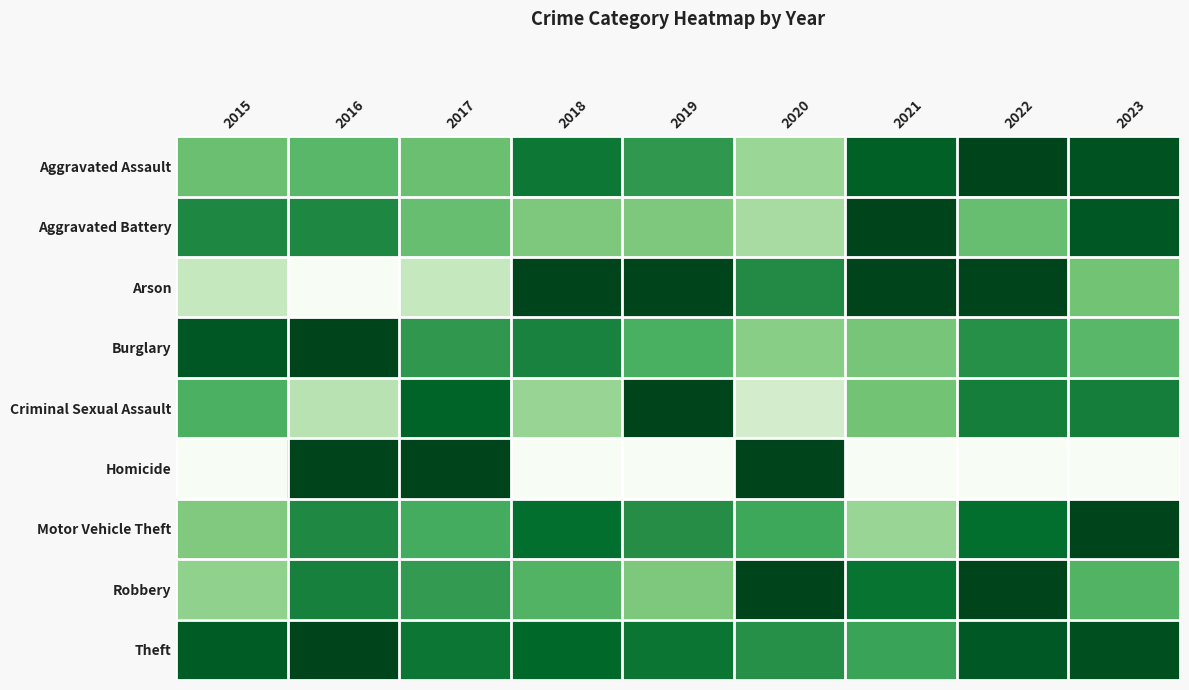

Reading left to right, list all the values displayed in this chart.

Aggravated Assault: 2015=0.5	2016=0.6	2017=0.5	2018=0.8	2019=0.7	2020=0.4	2021=0.9	2022=1.0	2023=1.0
Aggravated Battery: 2015=0.8	2016=0.8	2017=0.5	2018=0.5	2019=0.5	2020=0.4	2021=1.0	2022=0.5	2023=0.9
Arson: 2015=0.2	2016=0.0	2017=0.2	2018=1.0	2019=1.0	2020=0.8	2021=1.0	2022=1.0	2023=0.5
Burglary: 2015=0.9	2016=1.0	2017=0.7	2018=0.8	2019=0.6	2020=0.4	2021=0.5	2022=0.7	2023=0.6
Criminal Sexual Assault: 2015=0.6	2016=0.3	2017=0.9	2018=0.4	2019=1.0	2020=0.2	2021=0.5	2022=0.8	2023=0.8
Homicide: 2015=0.0	2016=1.0	2017=1.0	2018=0.0	2019=0.0	2020=1.0	2021=0.0	2022=0.0	2023=0.0
Motor Vehicle Theft: 2015=0.5	2016=0.8	2017=0.6	2018=0.9	2019=0.7	2020=0.6	2021=0.4	2022=0.9	2023=1.0
Robbery: 2015=0.4	2016=0.8	2017=0.7	2018=0.6	2019=0.5	2020=1.0	2021=0.8	2022=1.0	2023=0.6
Theft: 2015=0.9	2016=1.0	2017=0.8	2018=0.9	2019=0.8	2020=0.7	2021=0.7	2022=0.9	2023=1.0